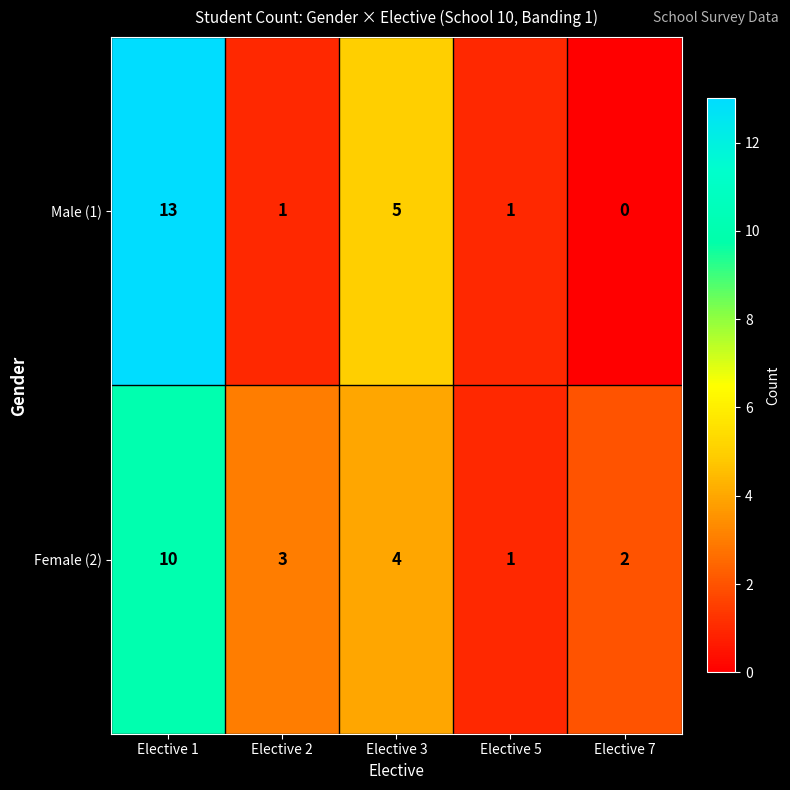

At which category is the sum across all series the highest?

Elective 1